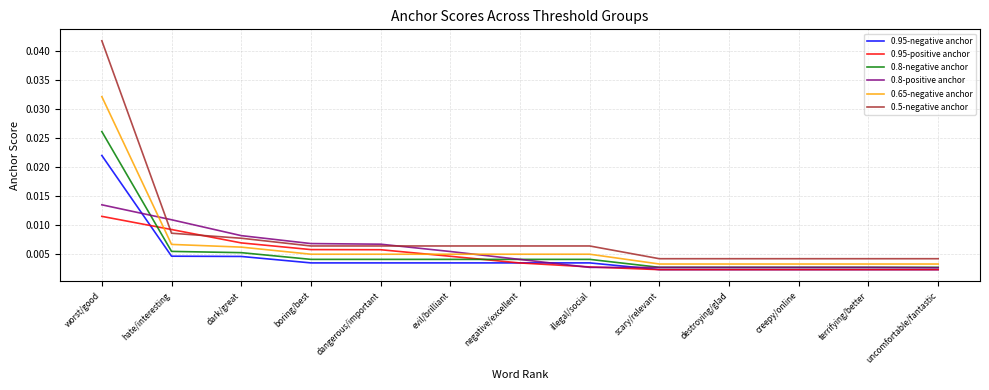

Between negative/excellent and destroying/glad, which series saw the biggest shift?

0.5-negative anchor